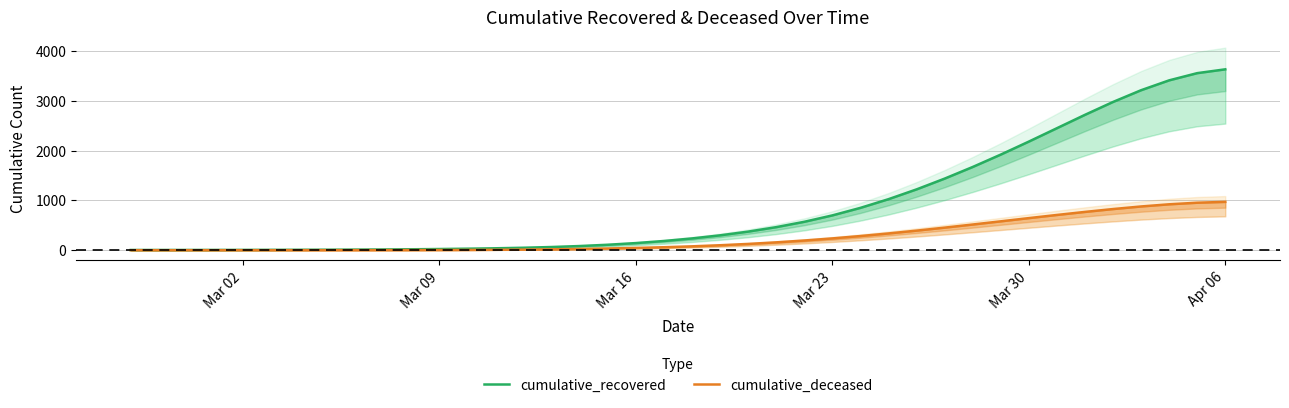

What is the value of the cumulative_recovered point at the 3rd from the left?

4.4